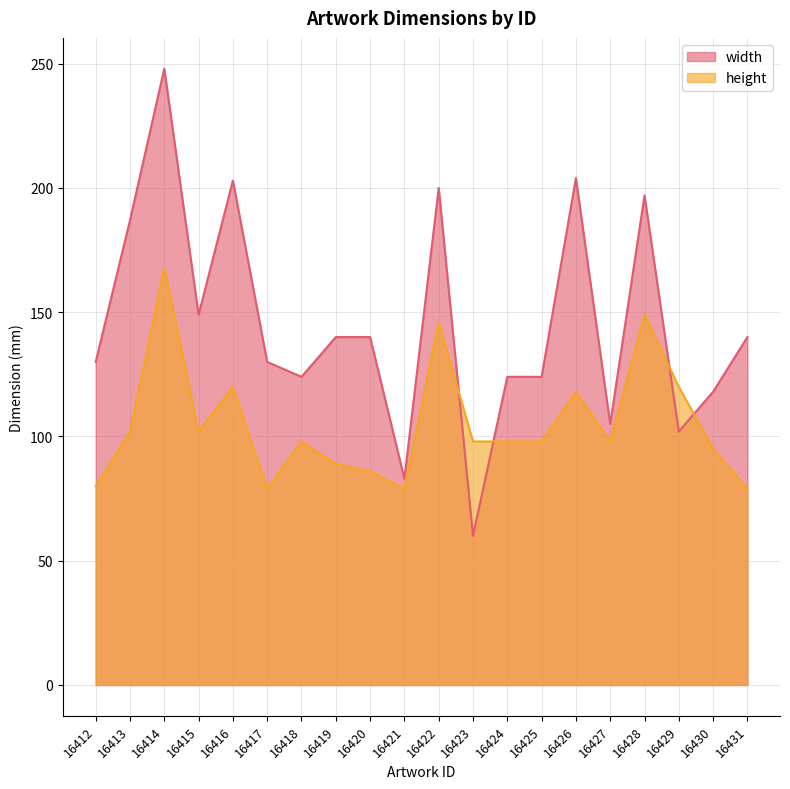

Reading left to right, list all the values displayed in this chart.

width: 130	187	248	149	203	130	124	140	140	83	200	60	124	124	204	105	197	102	118	140
height: 80	102	168	102	120	79	98	89	86	79	146	98	98	98	118	98	149	120	95	79